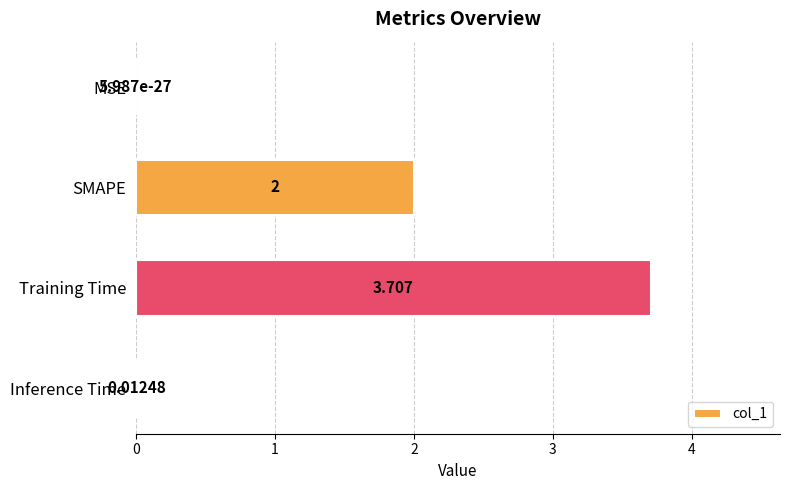

At which category does the chart reach its peak across all series?

Training Time